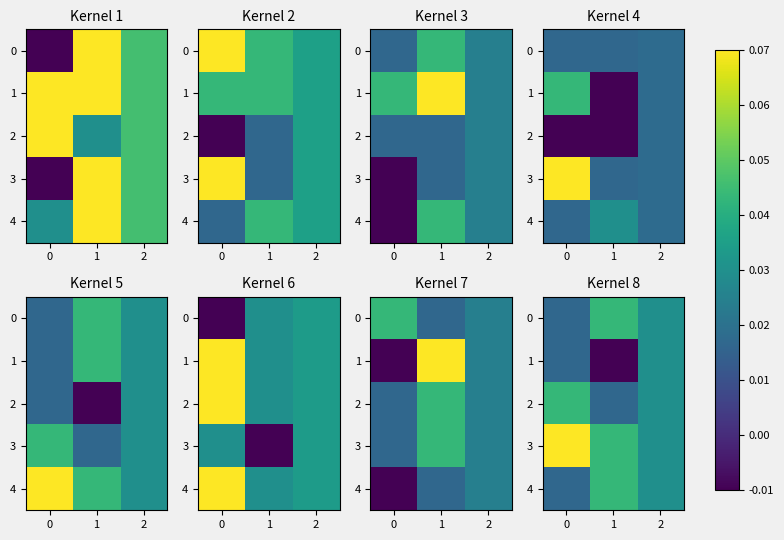

True or false: 3 has a value of 0.1 at 1.

False